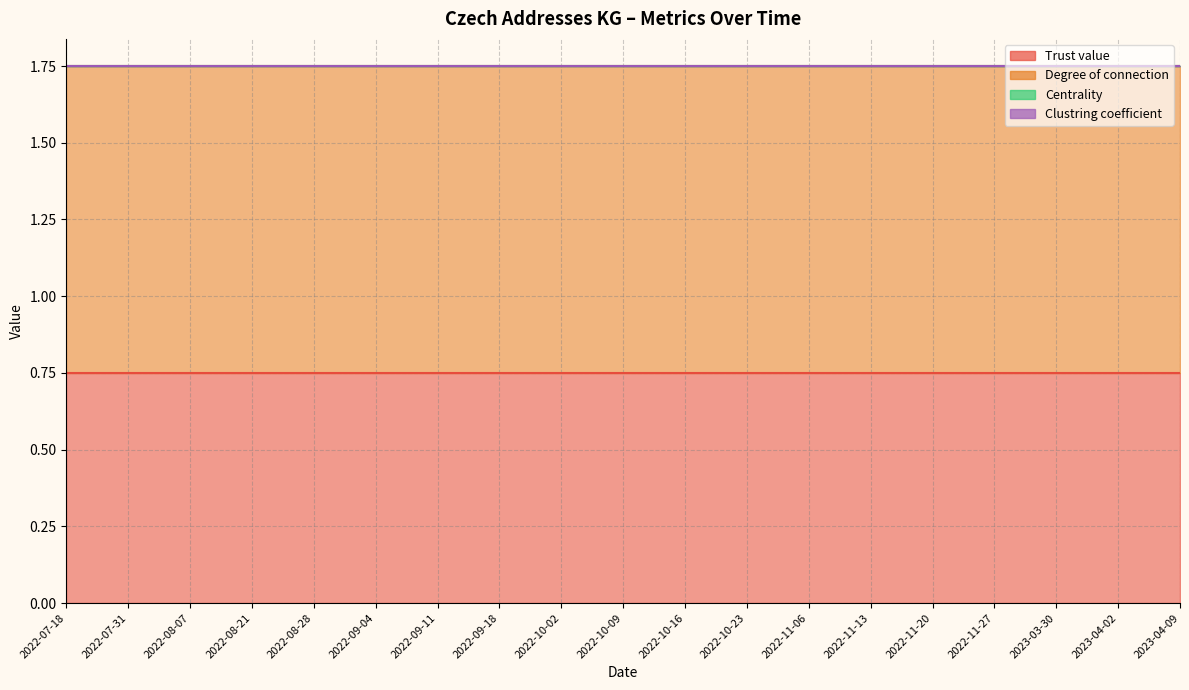

Is it true that Degree of connection equals 1.0 at 2022-10-02?

True